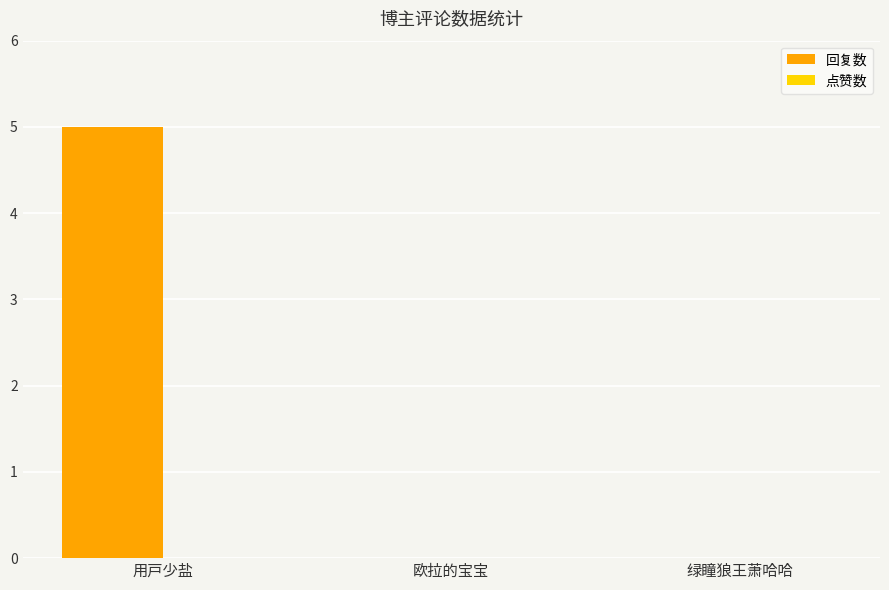

What is the maximum value shown in the chart?

5